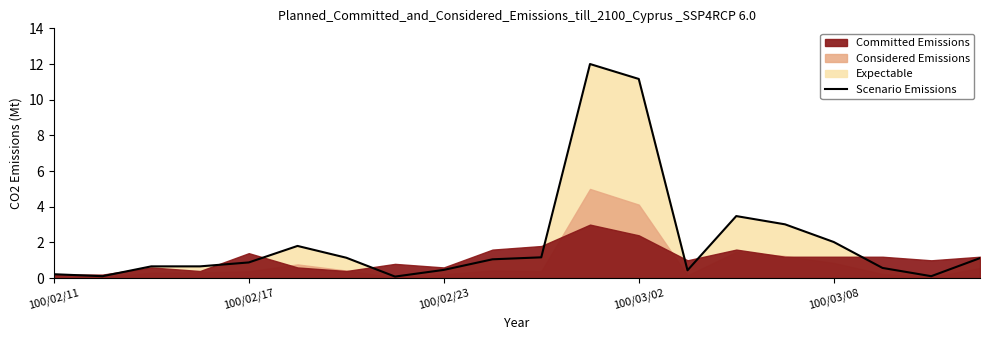

What is the highest value of the Scenario Emissions series?

12.0